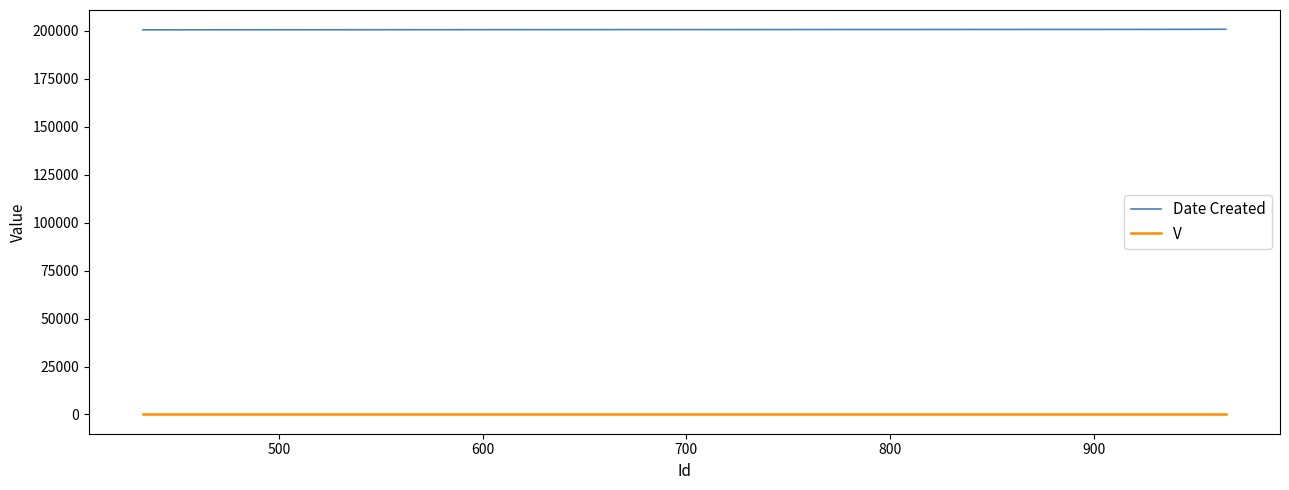

What is the average value of the Date Created series?

200662